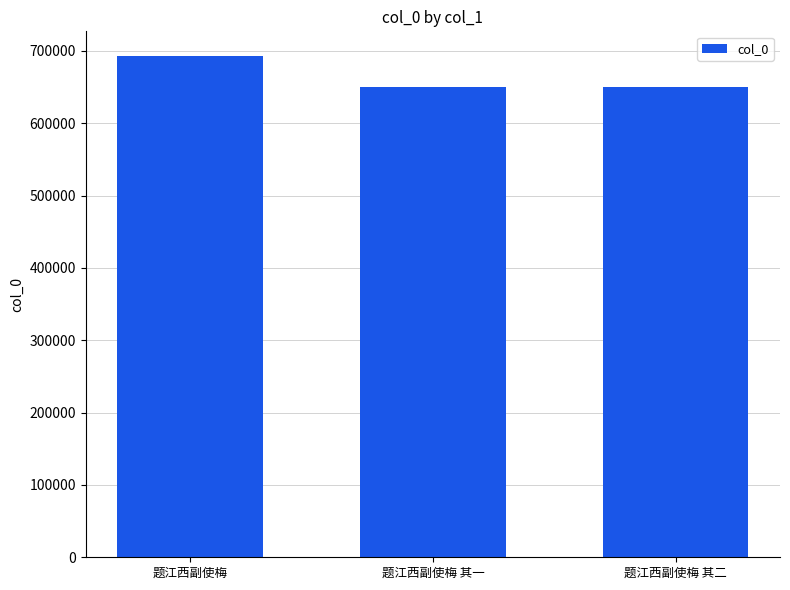

How many series are shown in this chart?

1